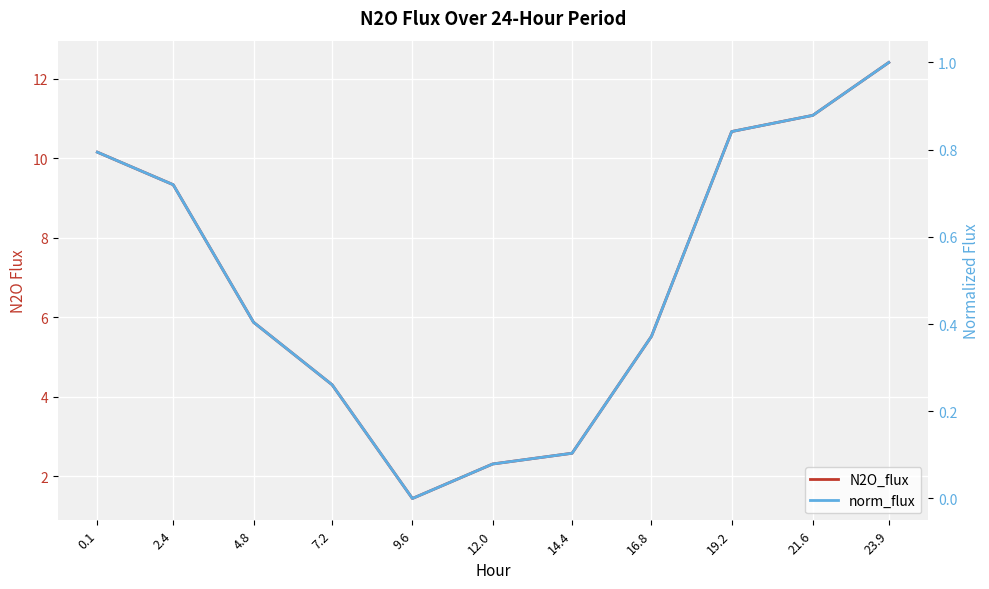

At how many categories does at least one series exceed 1?

11